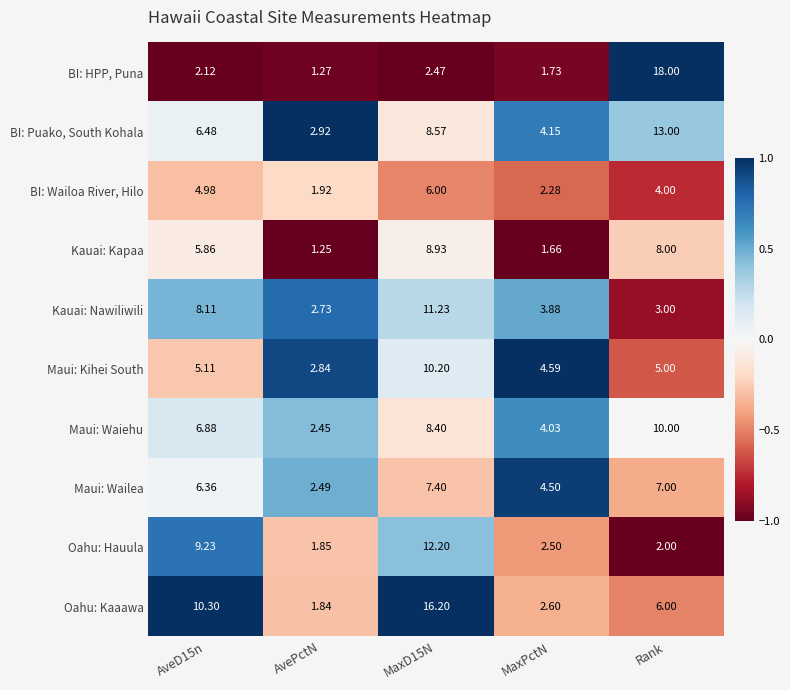

What is the spread (max minus min) of values at AveD15n?

8.2